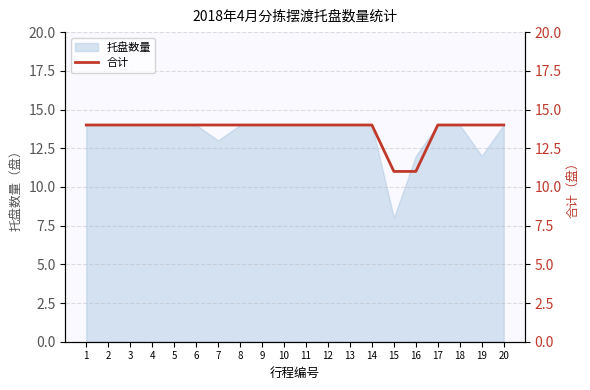

The value of 托盘数量 at 1 is 14. True or false?

True